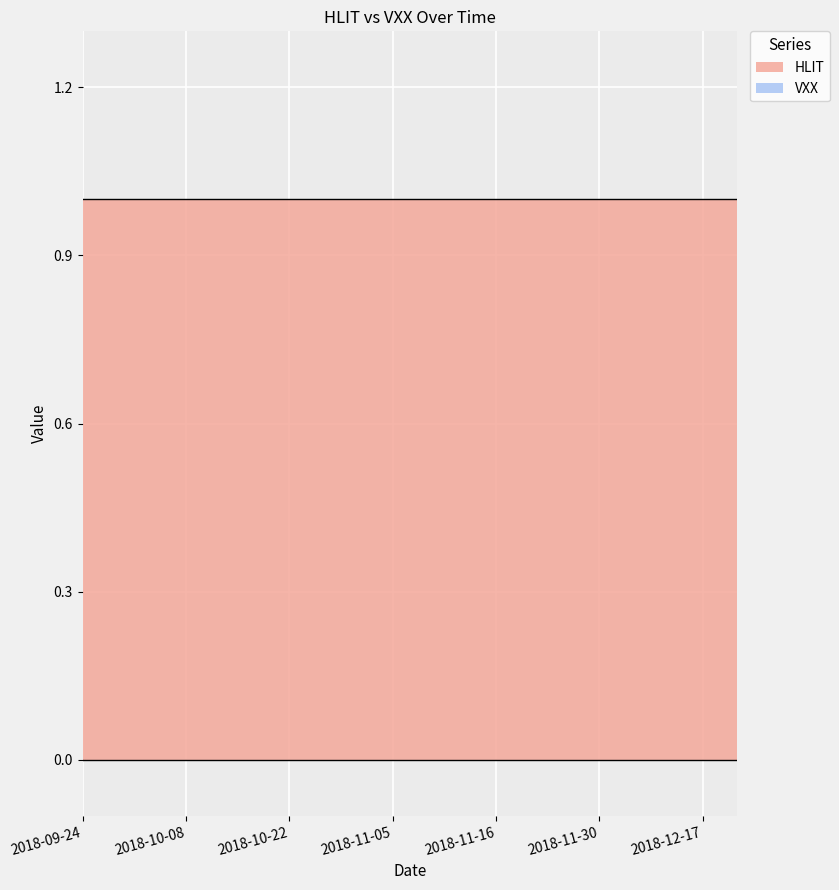

True or false: HLIT and VXX intersect in this chart.

False